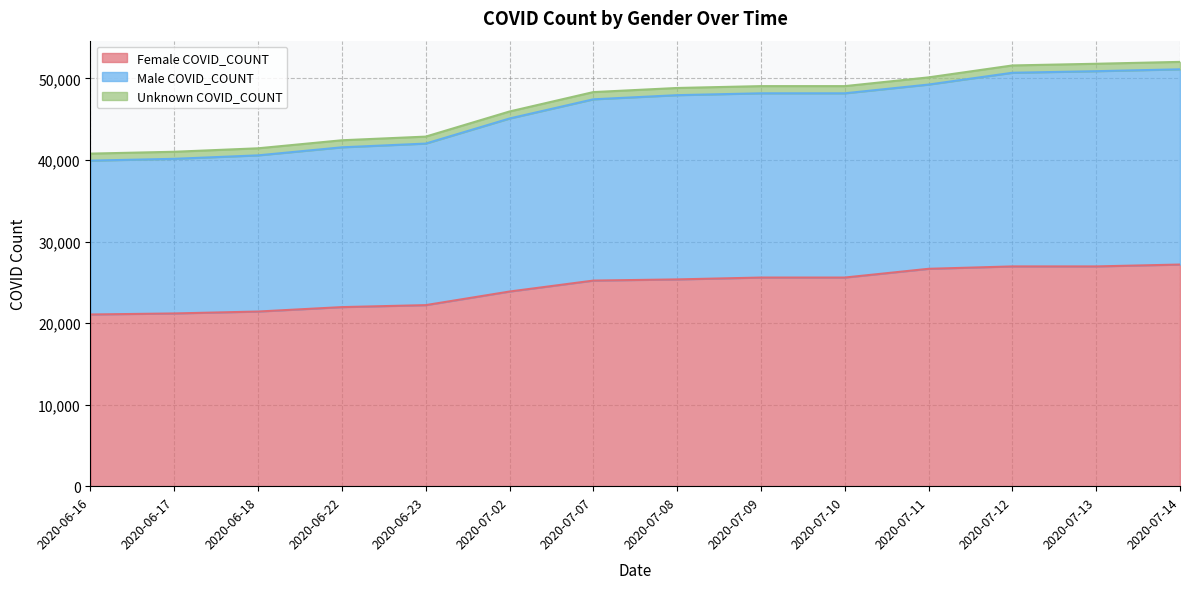

What is the minimum value for Female COVID_COUNT?

21056